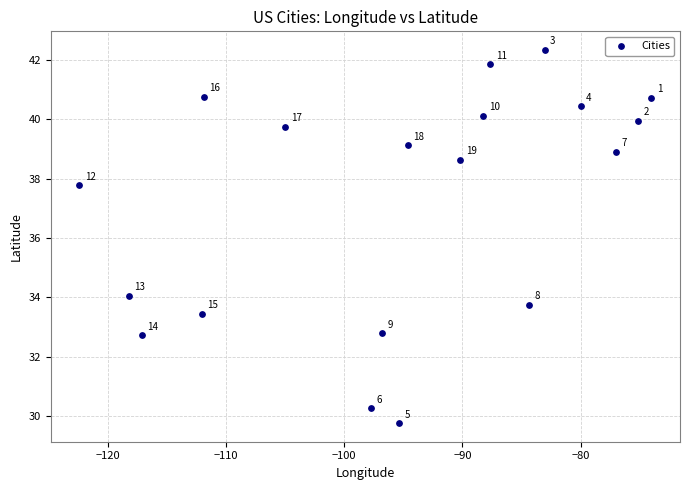

What Y value in the scatter plot is closest to 36?

37.8